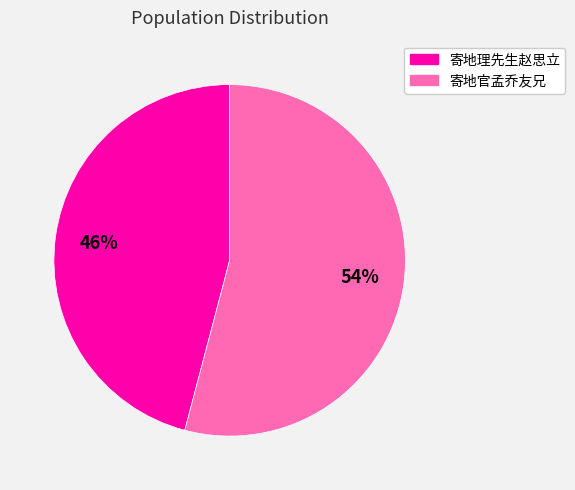

Which category has the biggest portion of the pie?

寄地官孟乔友兄